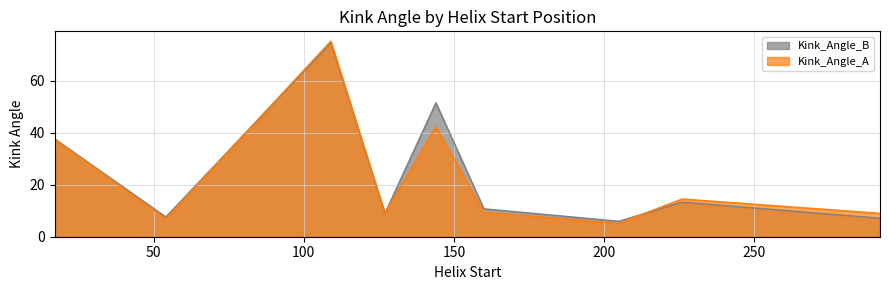

Reading left to right, what are all the values shown in this chart?

Kink_Angle_A: 17=37.5	54=6.9	109=75.3	127=9.1	144=42.4	160=9.4	205=5.2	226=14.5	292=9.0
Kink_Angle_B: 17=37.6	54=7.6	109=74.7	127=9.0	144=51.5	160=10.7	205=6.0	226=13.3	292=7.1